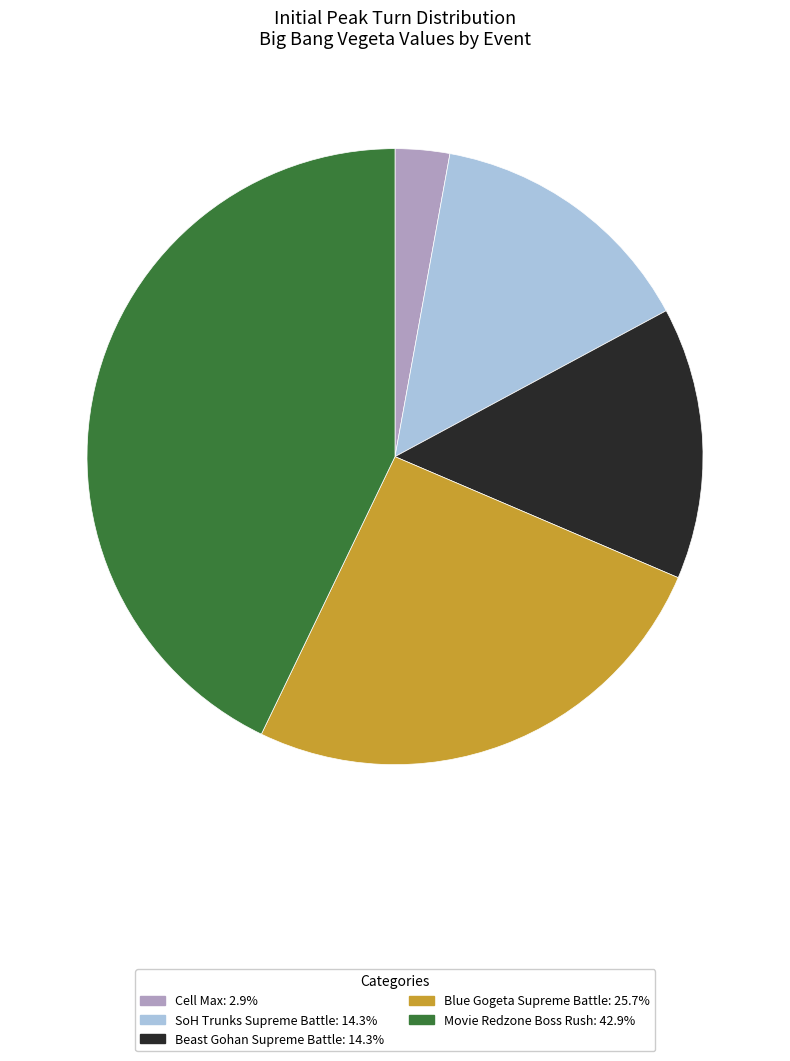

True or false: Movie Redzone Boss Rush accounts for 43% of the total.

True